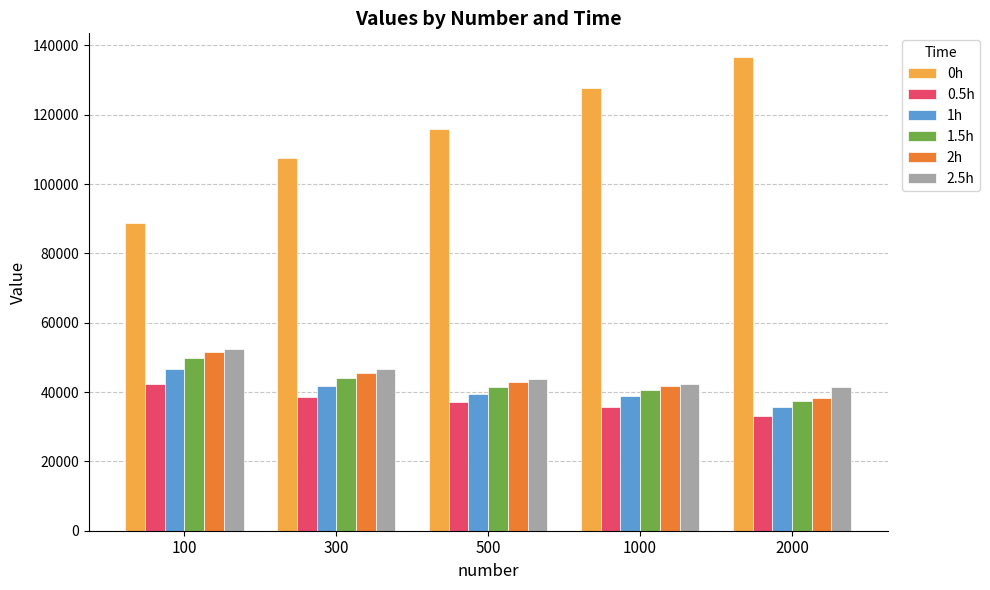

What is the sum of the 1h values at 500 and 2000?

75204.0